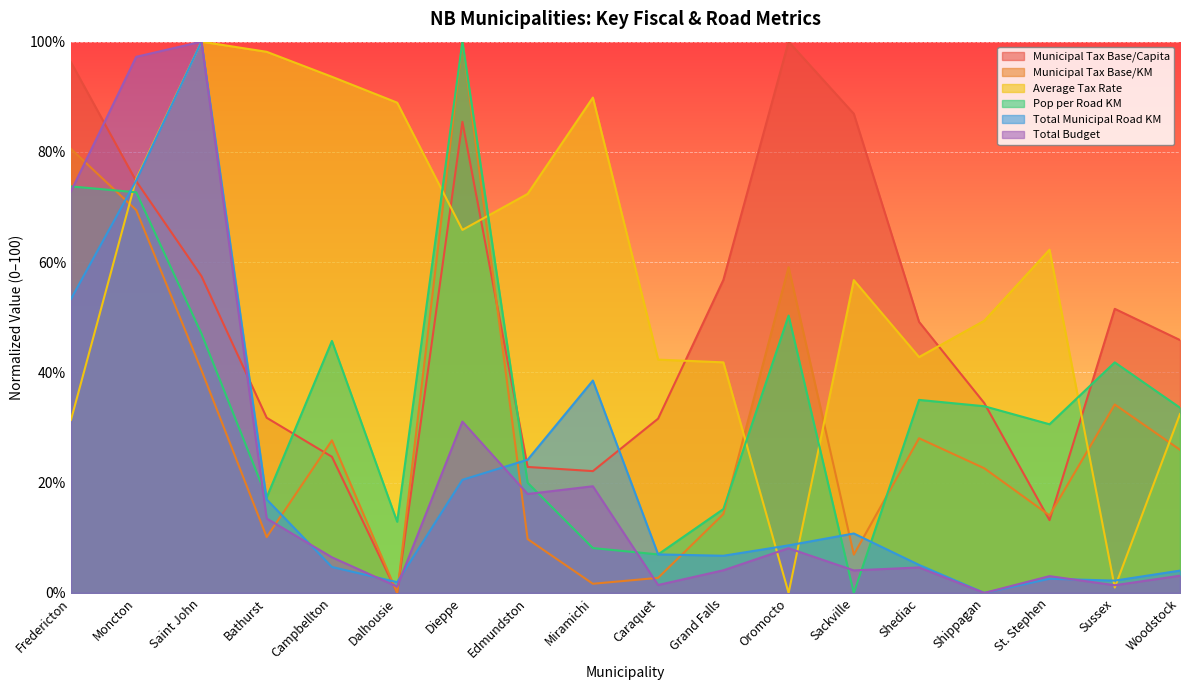

True or false: Municipal Tax Base/KM and Total Municipal Road KM cross at least once.

True